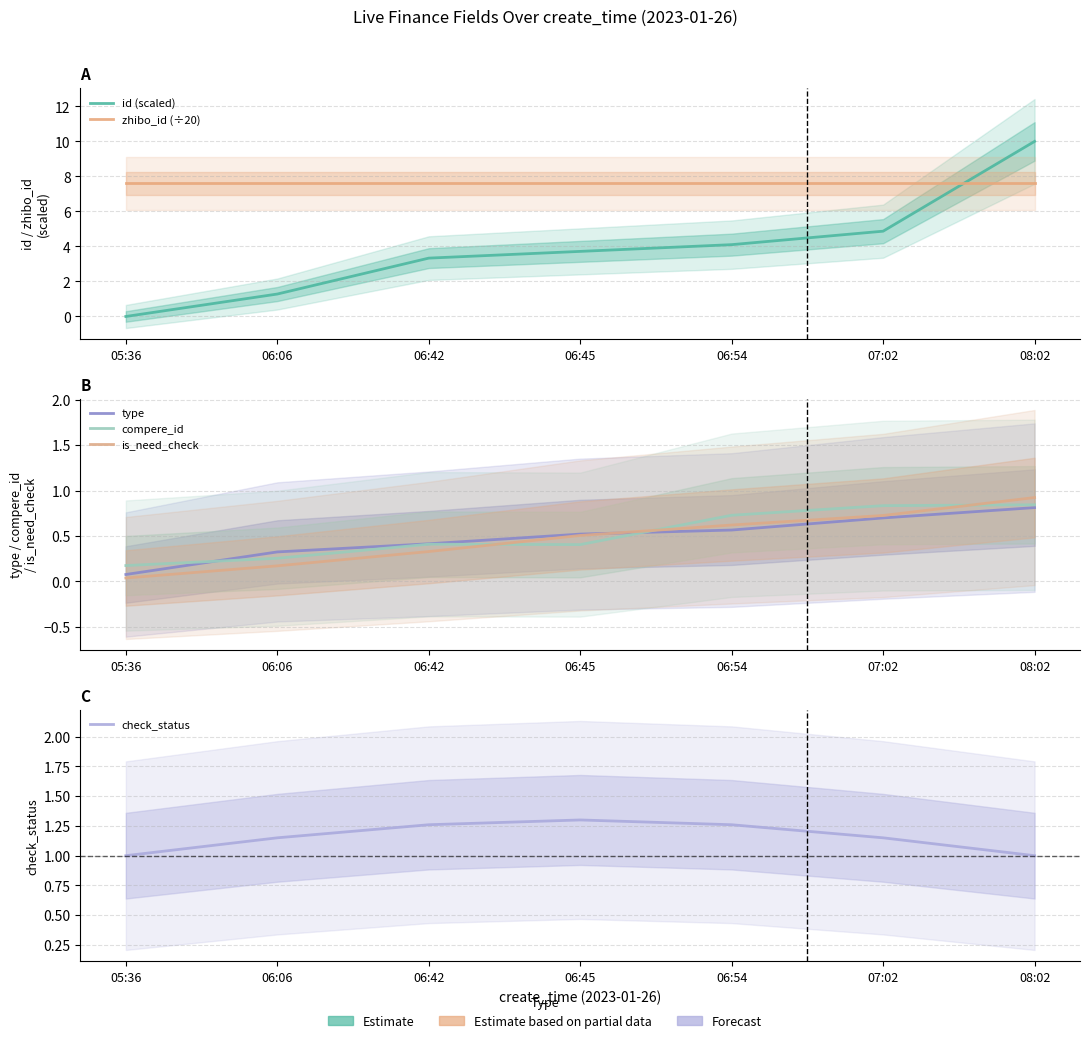

At which label is type closest to 0?

05:36